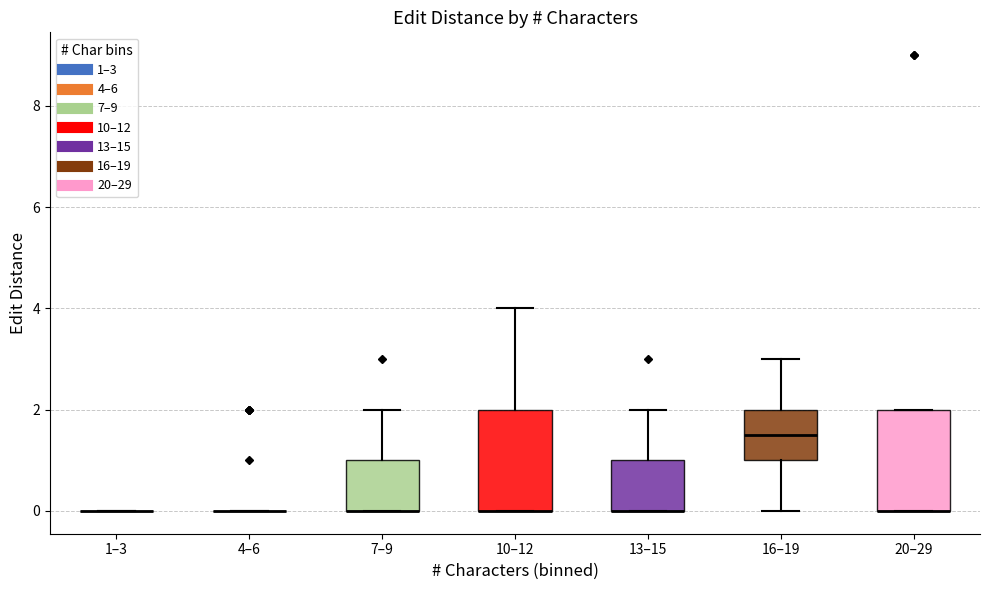

Reading left to right, read every box against the y-axis: the position of its median line, the range the box covers, and the ends of its whiskers. The values are not printed on the chart, so give them approximately, as read against the axis.

1–3: box collapsed to a line at 0.0, whiskers 0.0 to 0.0
4–6: box collapsed to a line at 0.0, whiskers 0.0 to 0.0
7–9: median 0.0 (drawn on the box's lower edge), box 0.0 to 1.0, whiskers 0.0 to 2.0
10–12: median 0.0 (drawn on the box's lower edge), box 0.0 to 2.0, whiskers 0.0 to 4.0
13–15: median 0.0 (drawn on the box's lower edge), box 0.0 to 1.0, whiskers 0.0 to 2.0
16–19: median 1.6, box 1.0 to 2.0, whiskers 0.0 to 3.0
20–29: median 0.0 (drawn on the box's lower edge), box 0.0 to 2.0, whiskers 0.0 to 2.0